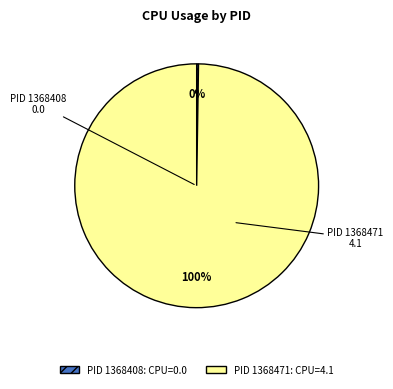

Does any single category account for the majority?

Yes